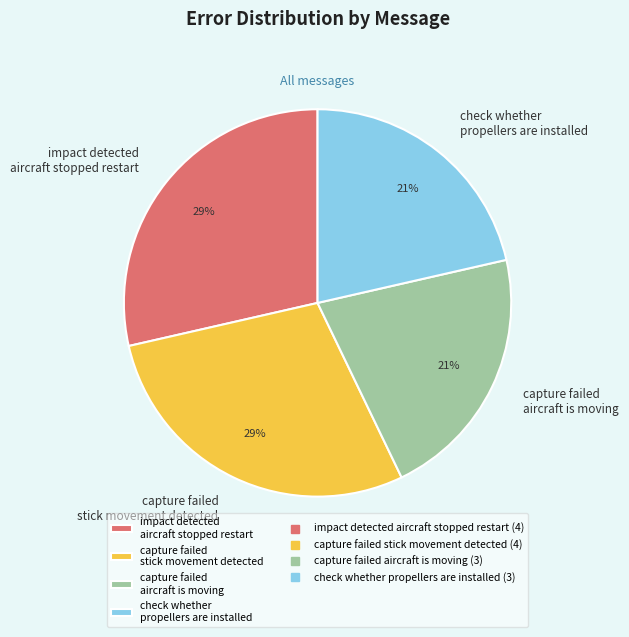

The capture failed stick movement detected slice represents 29% of the pie. True or false?

True